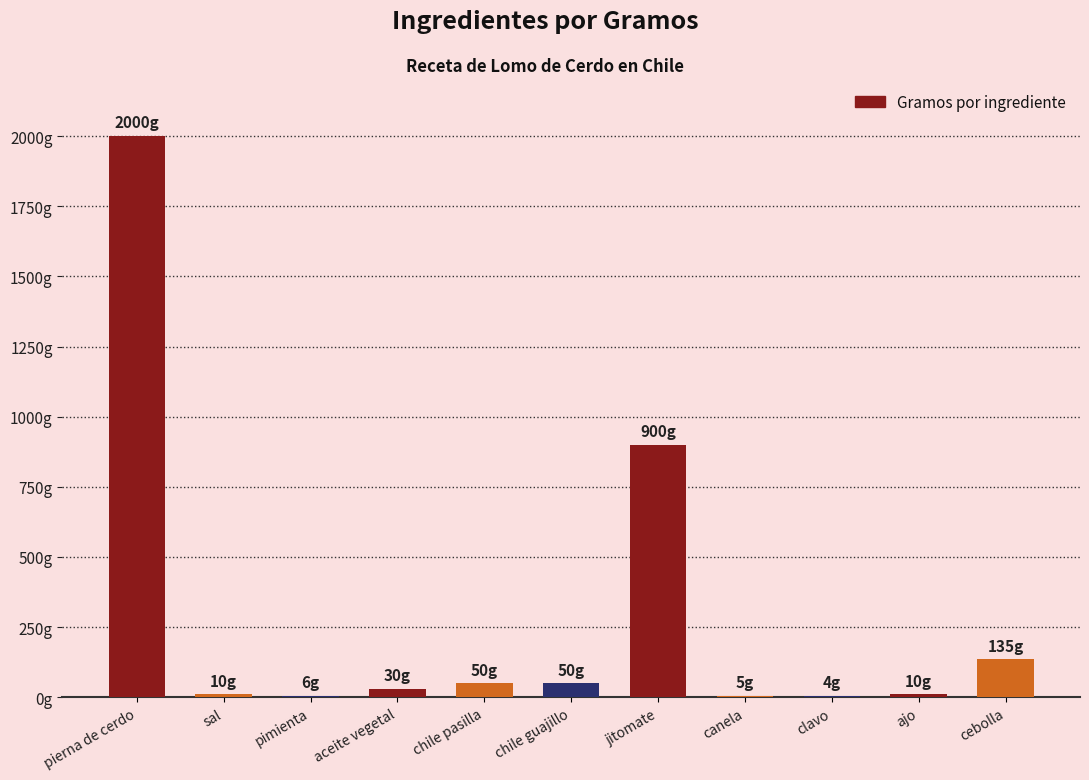

How many bars are there in total?

11